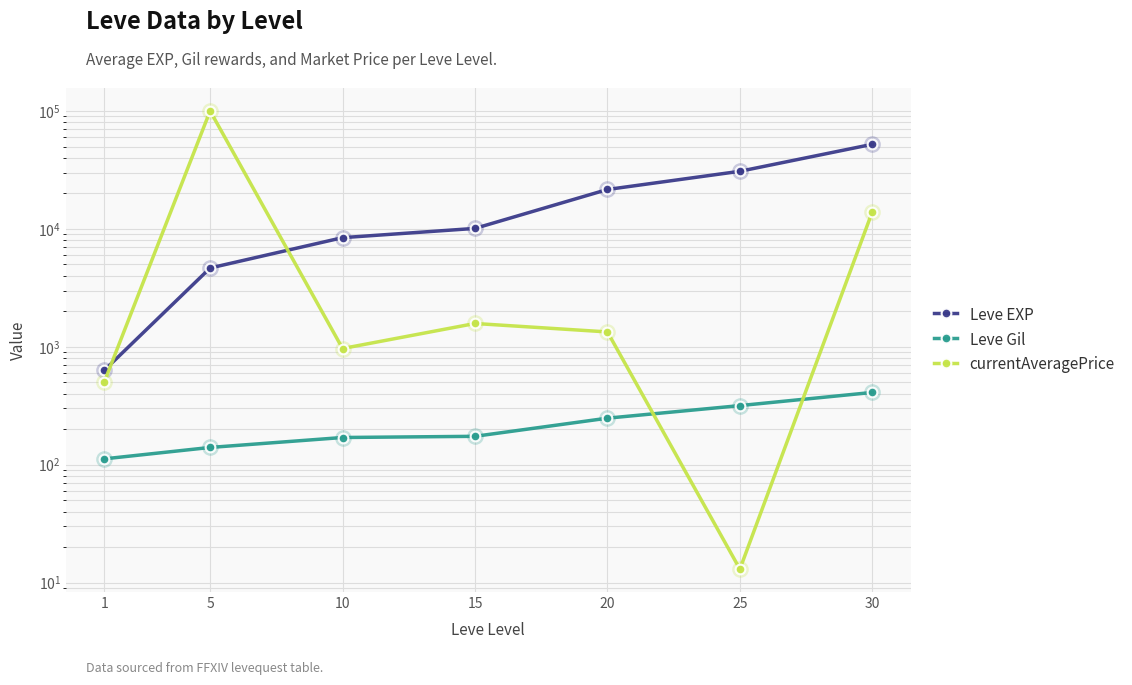

How many data points in currentAveragePrice are above 1336?

4